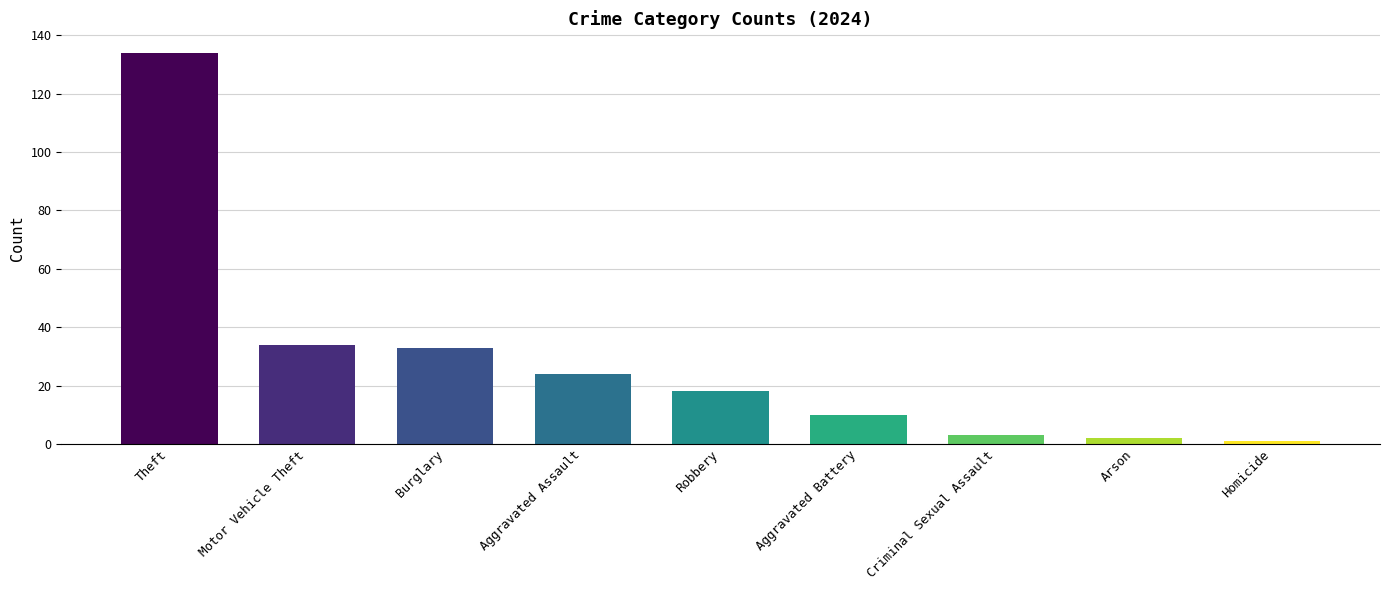

Between Aggravated Battery and Burglary, which is larger?

Burglary